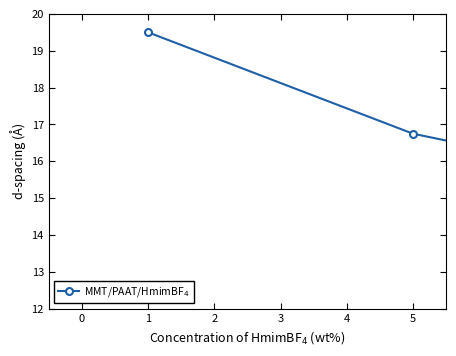

True or false: there are more than 0 points higher than both neighbors.

True